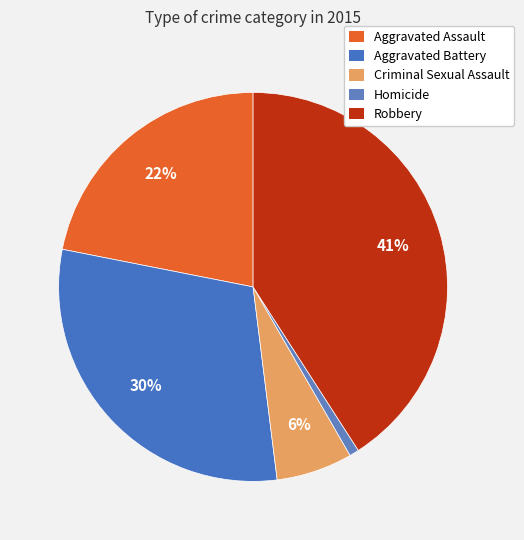

What percentage is the Homicide slice, to the nearest percent?

1%